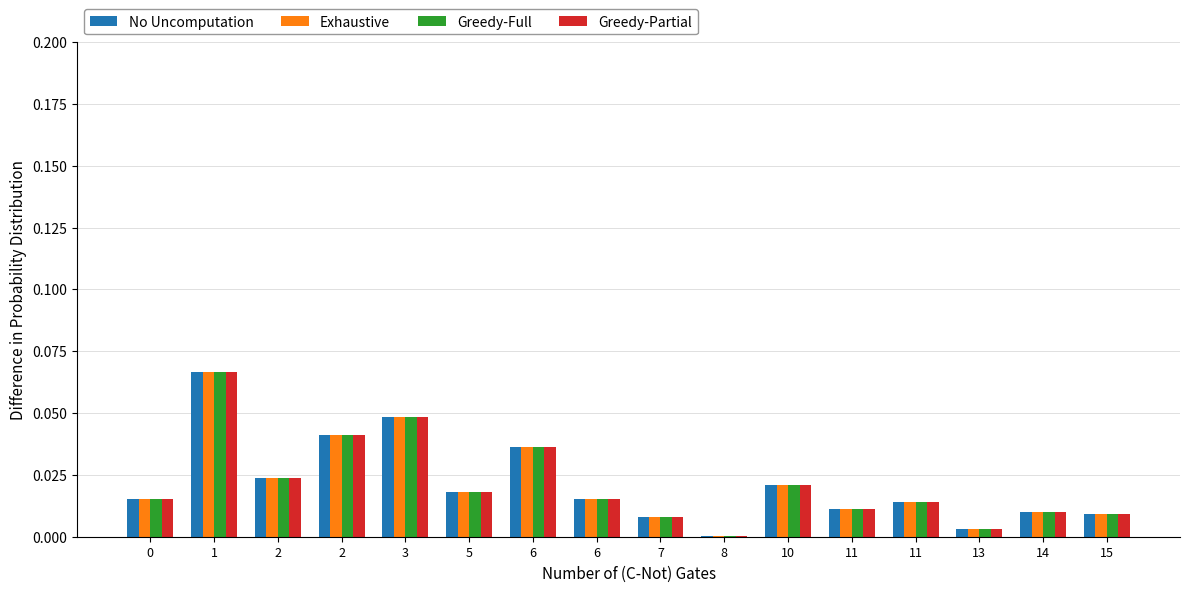

How many distinct data groups are displayed?

4